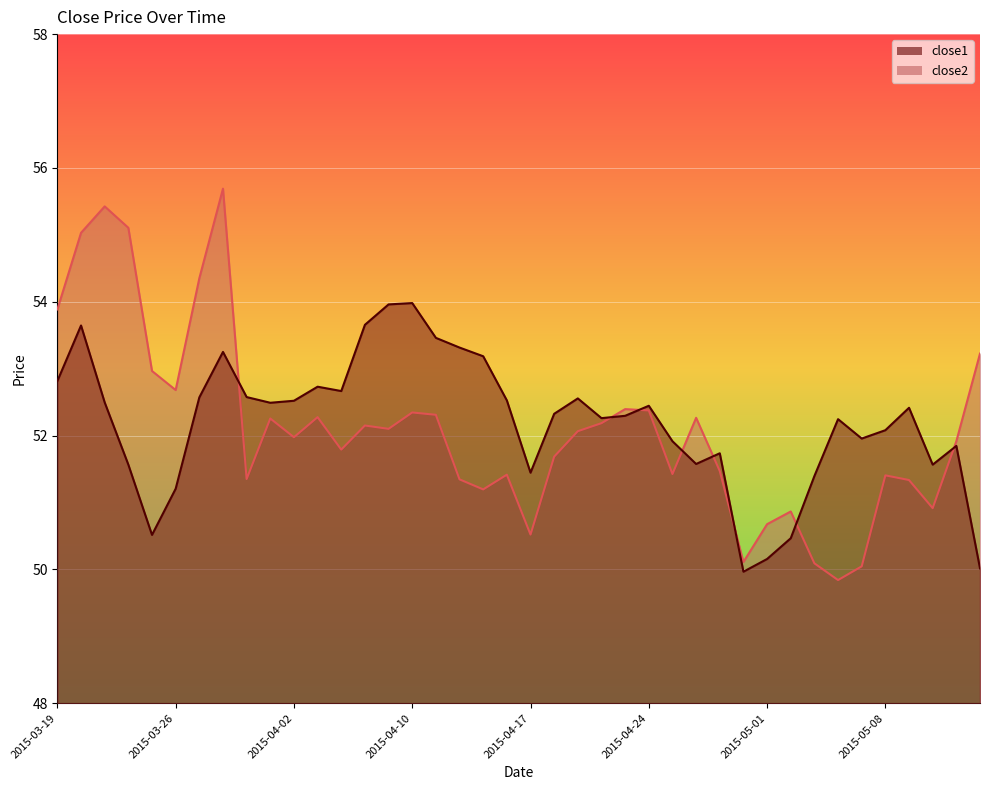

At which label does close2 reach its peak?

2015-03-30